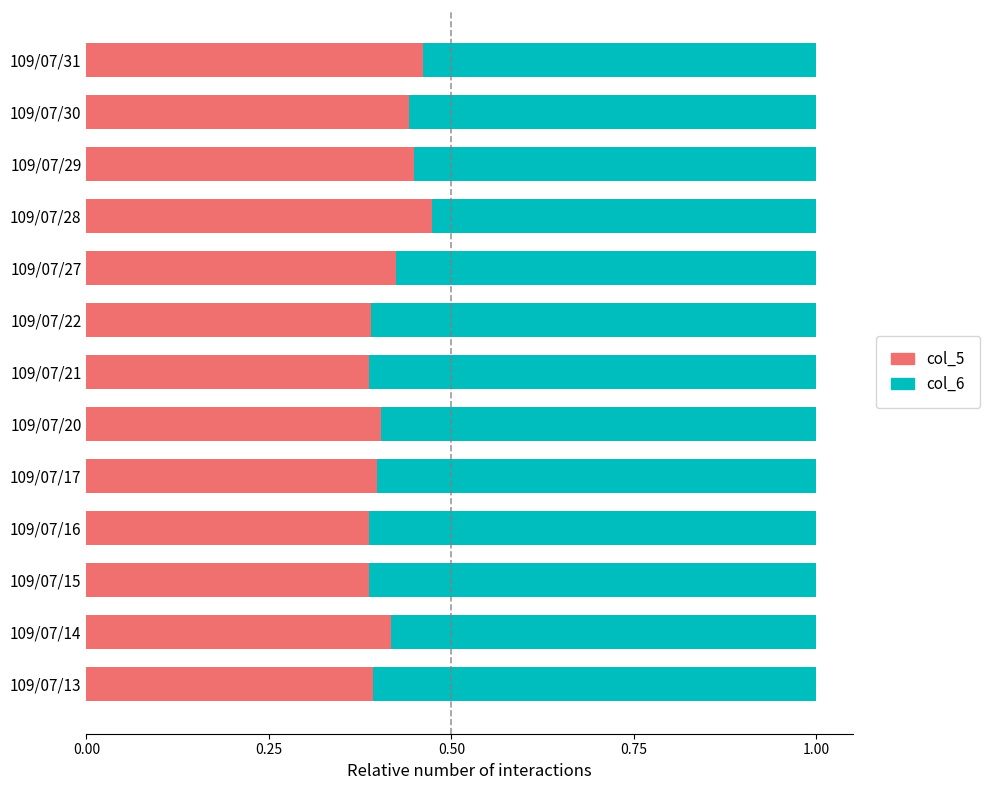

Which category has the highest value in the col_5 series?

109/07/28